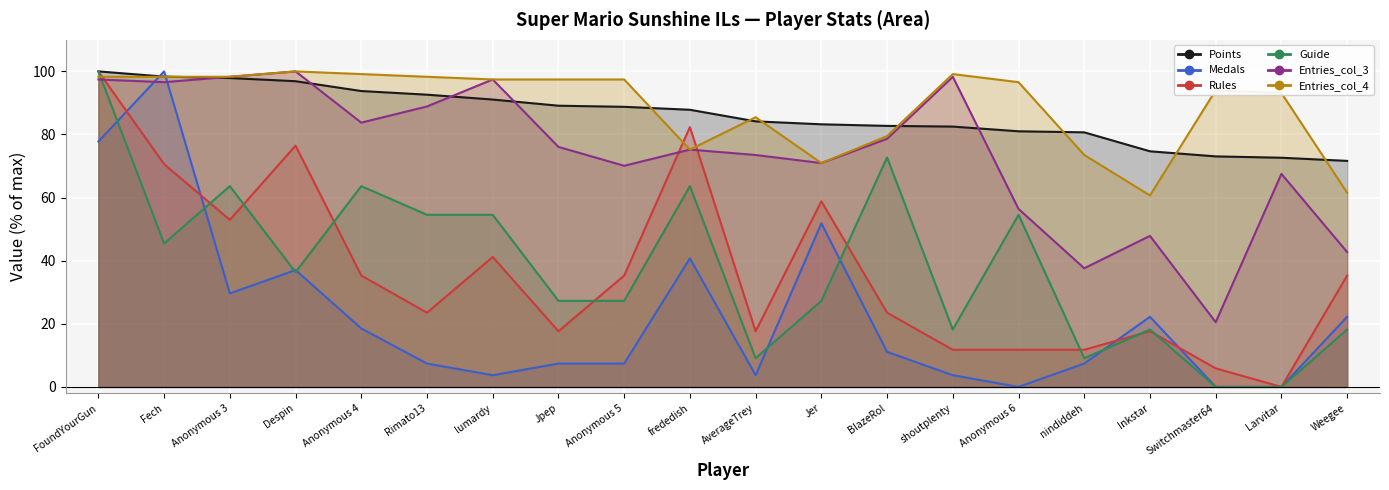

Reading left to right, what are all the values shown in this chart?

Points: FoundYourGun=100.0	Fech=98.3	Anonymous 3=97.9	Despin=96.9	Anonymous 4=93.8	Rimato13=92.6	lumardy=91.1	Jpep=89.1	Anonymous 5=88.8	frededish=87.8	AverageTrey=84.2	Jer=83.2	BlazeRol=82.7	shoutplenty=82.5	Anonymous 6=81.0	nindiddeh=80.7	Inkstar=74.7	Switchmaster64=73.1	Larvitar=72.6	Weegee=71.6
Medals: FoundYourGun=77.8	Fech=100.0	Anonymous 3=29.6	Despin=37.0	Anonymous 4=18.5	Rimato13=7.4	lumardy=3.7	Jpep=7.4	Anonymous 5=7.4	frededish=40.7	AverageTrey=3.7	Jer=51.9	BlazeRol=11.1	shoutplenty=3.7	Anonymous 6=0.0	nindiddeh=7.4	Inkstar=22.2	Switchmaster64=0.0	Larvitar=0.0	Weegee=22.2
Rules: FoundYourGun=100.0	Fech=70.6	Anonymous 3=52.9	Despin=76.5	Anonymous 4=35.3	Rimato13=23.5	lumardy=41.2	Jpep=17.6	Anonymous 5=35.3	frededish=82.4	AverageTrey=17.6	Jer=58.8	BlazeRol=23.5	shoutplenty=11.8	Anonymous 6=11.8	nindiddeh=11.8	Inkstar=17.6	Switchmaster64=5.9	Larvitar=0.0	Weegee=35.3
Guide: FoundYourGun=100.0	Fech=45.5	Anonymous 3=63.6	Despin=36.4	Anonymous 4=63.6	Rimato13=54.5	lumardy=54.5	Jpep=27.3	Anonymous 5=27.3	frededish=63.6	AverageTrey=9.1	Jer=27.3	BlazeRol=72.7	shoutplenty=18.2	Anonymous 6=54.5	nindiddeh=9.1	Inkstar=18.2	Switchmaster64=0.0	Larvitar=0.0	Weegee=18.2
Entries_col_3: FoundYourGun=97.4	Fech=96.6	Anonymous 3=98.3	Despin=100.0	Anonymous 4=83.8	Rimato13=88.9	lumardy=97.4	Jpep=76.1	Anonymous 5=70.1	frededish=75.2	AverageTrey=73.5	Jer=70.9	BlazeRol=78.6	shoutplenty=98.3	Anonymous 6=56.4	nindiddeh=37.6	Inkstar=47.9	Switchmaster64=20.5	Larvitar=67.5	Weegee=42.7
Entries_col_4: FoundYourGun=98.3	Fech=98.3	Anonymous 3=98.3	Despin=100.0	Anonymous 4=99.1	Rimato13=98.3	lumardy=97.4	Jpep=97.4	Anonymous 5=97.4	frededish=75.2	AverageTrey=85.5	Jer=70.9	BlazeRol=79.5	shoutplenty=99.1	Anonymous 6=96.6	nindiddeh=73.5	Inkstar=60.7	Switchmaster64=94.0	Larvitar=93.2	Weegee=61.5